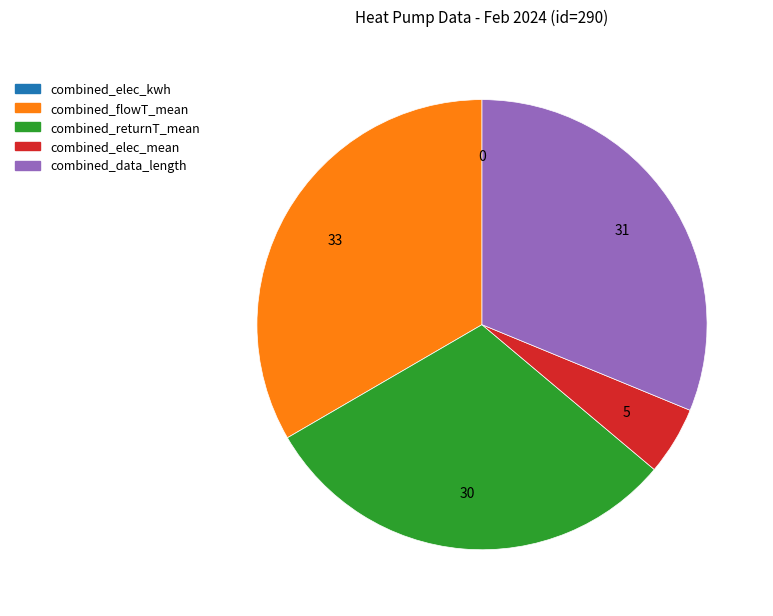

Is there any slice that represents more than half of the pie?

No